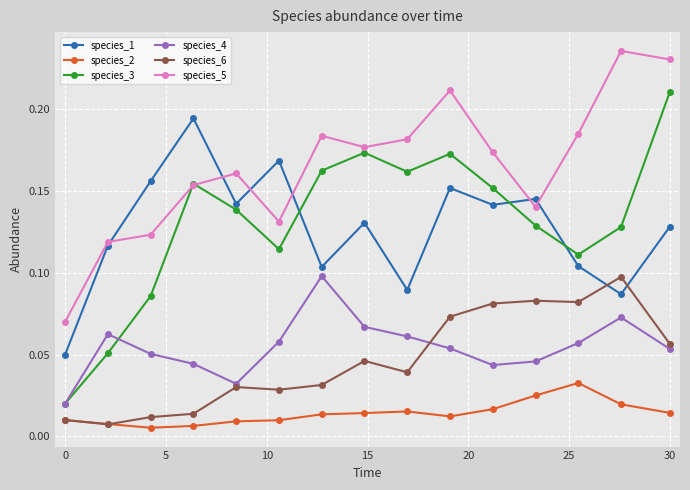

True or false: species_4 and species_1 cross at least once.

False